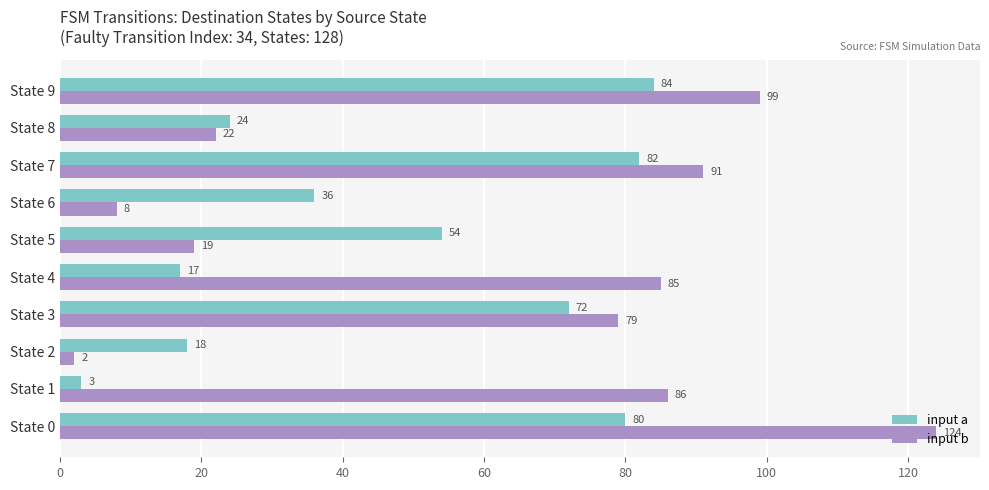

What is the difference between the second highest and second lowest values in the input a series?

65